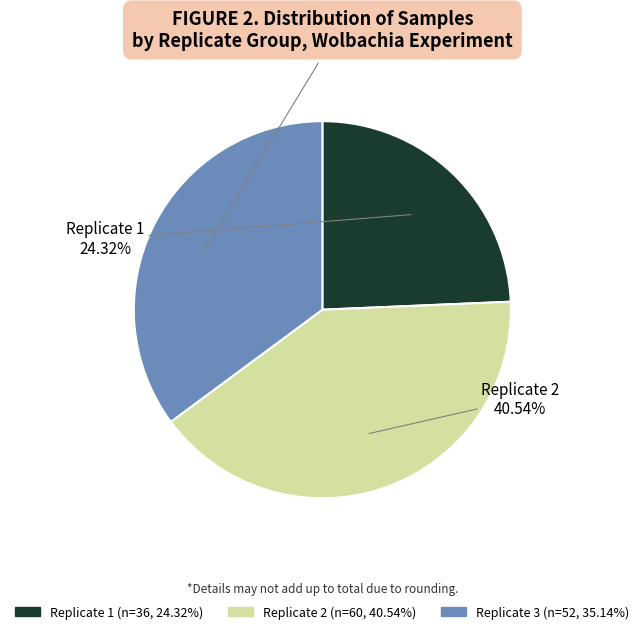

To the nearest percent, what is the difference between the Replicate 3 and Replicate 1 slice percentages?

11%